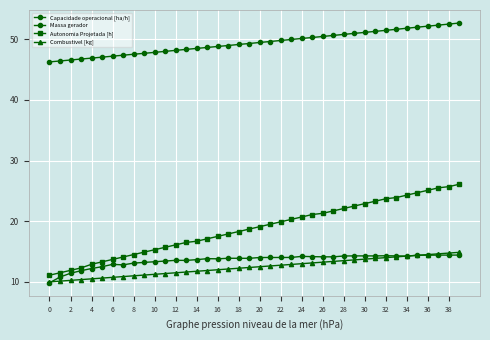

What is the label of the 17th point from the left?

16